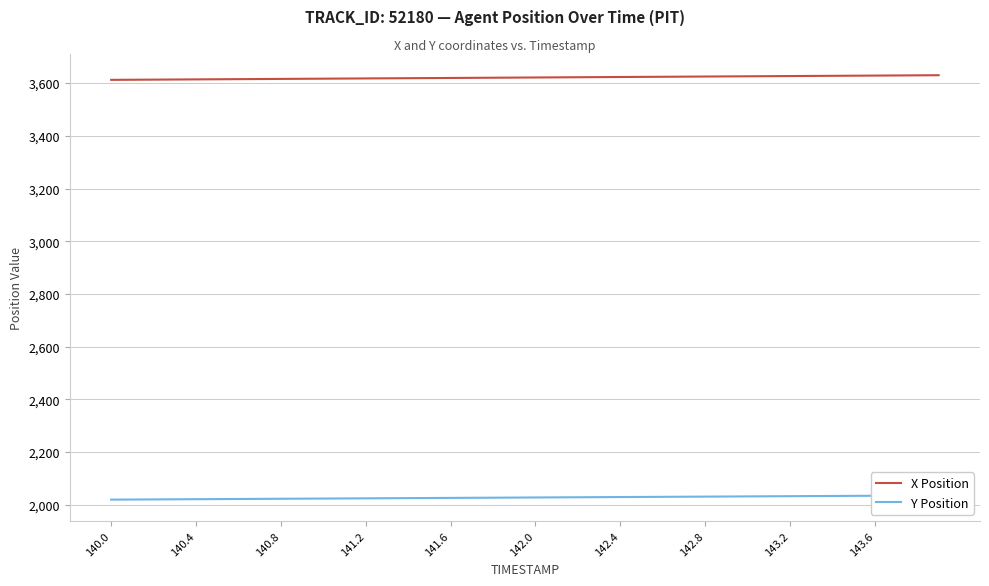

Count the number of data series in this chart.

2